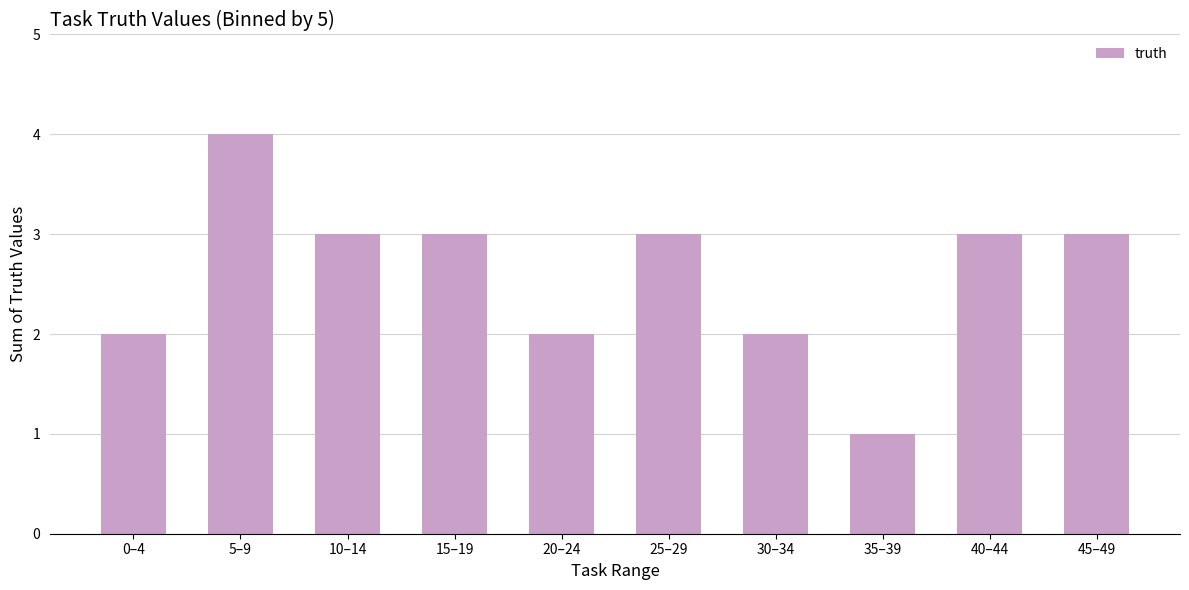

Where does the data first go above 3?

5–9